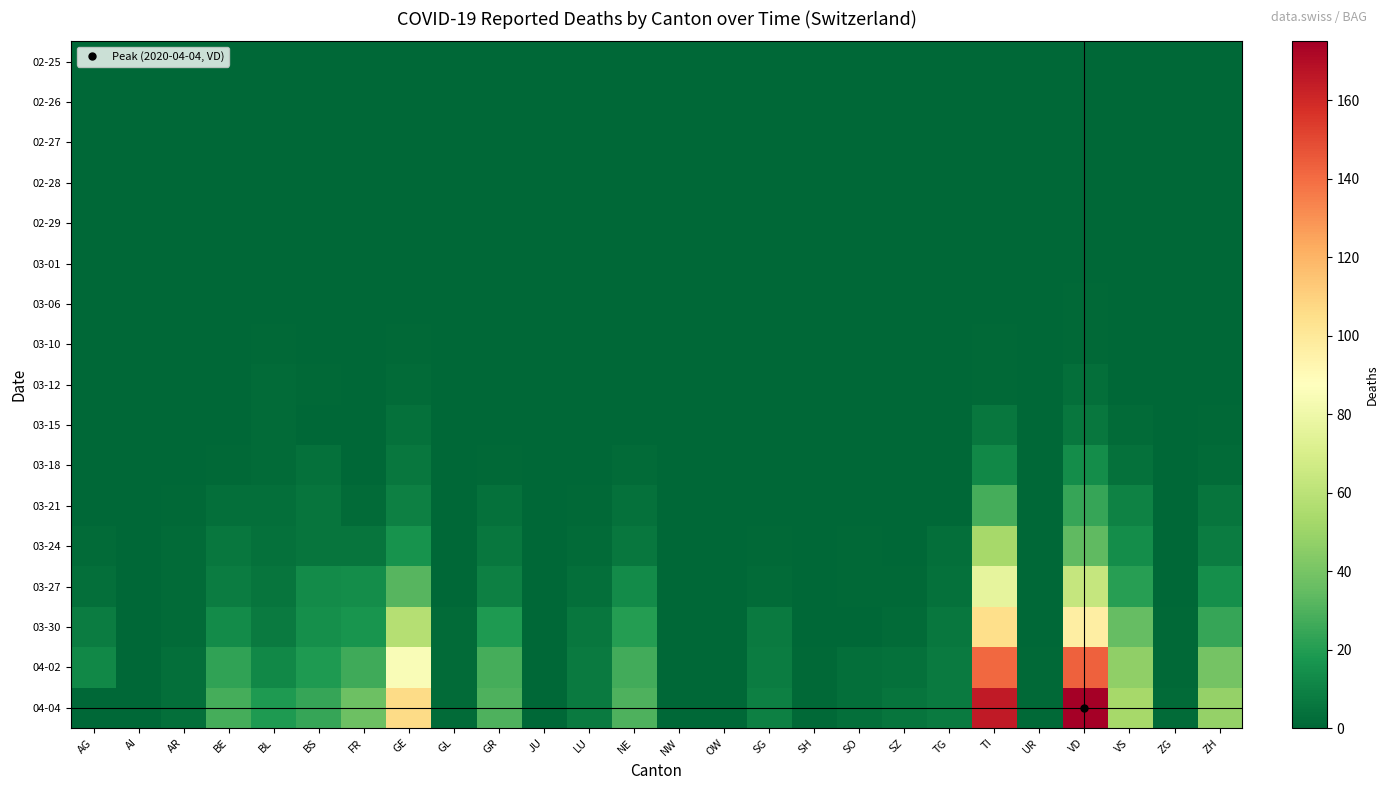

Rank the series at BS from lowest to highest value.

02-25, 02-26, 02-27, 02-28, 02-29, 03-01, 03-06, 03-10, 03-15, 03-12, 03-18, 03-21, 03-24, 03-27, 03-30, 04-02, 04-04